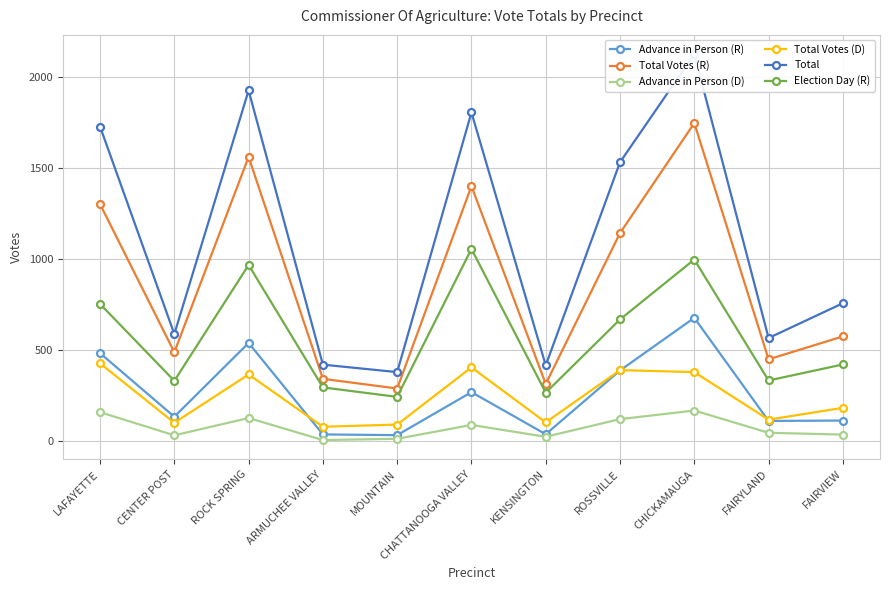

Which series has the largest total across all categories?

Total